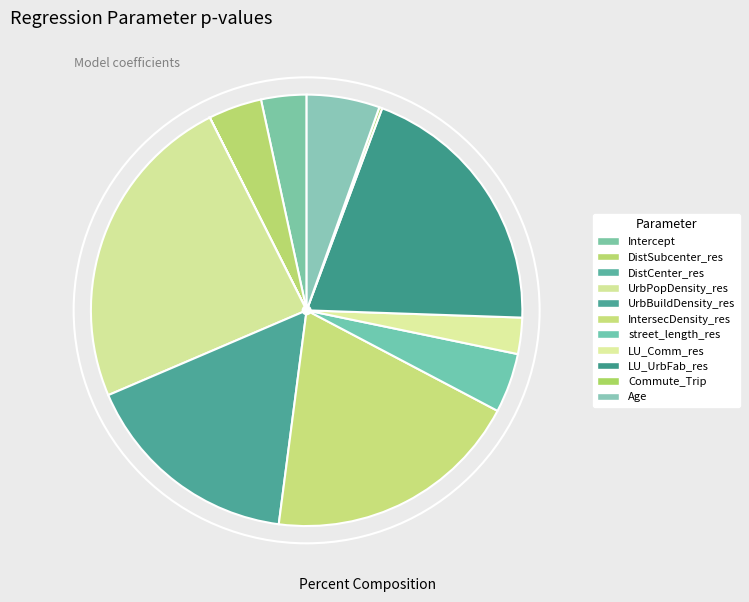

Does Age represent more than half of the total?

No